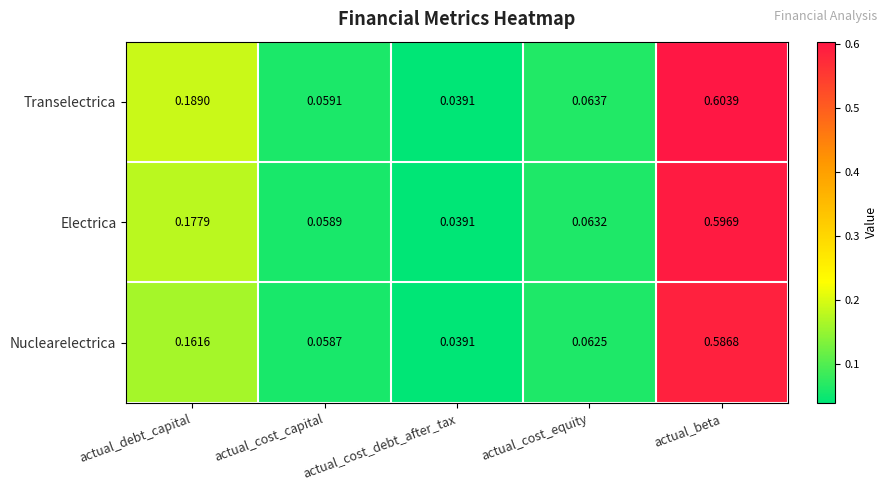

At which label does Electrica reach its minimum?

actual_cost_debt_after_tax